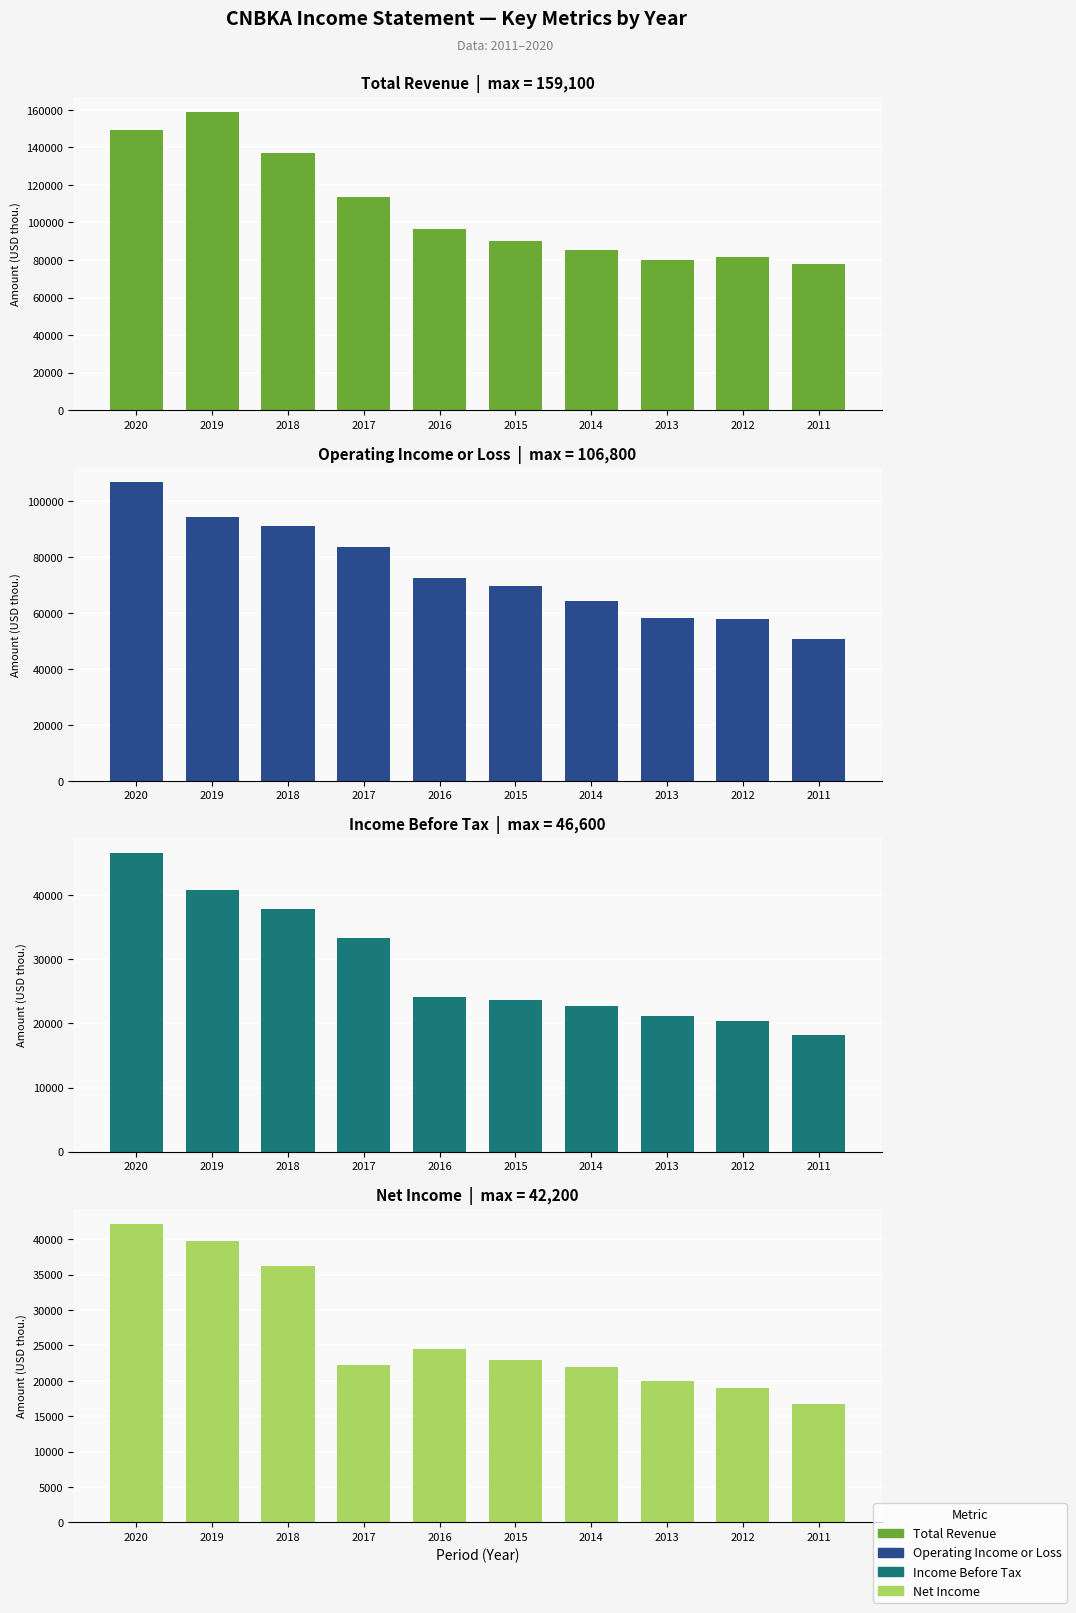

How many series are shown in this chart?

4